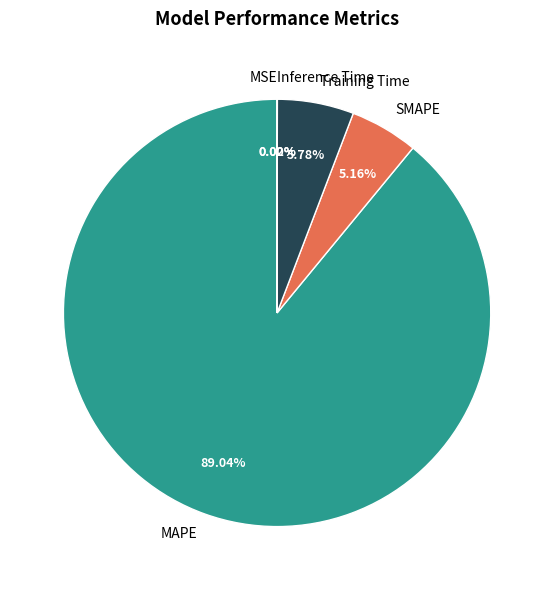

Does any single category account for the majority?

Yes